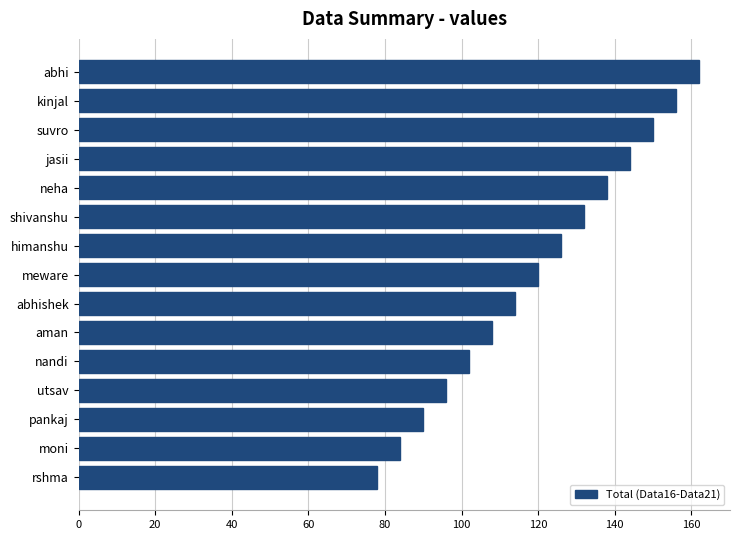

Rank the categories by value from lowest to highest.

rshma, moni, pankaj, utsav, nandi, aman, abhishek, meware, himanshu, shivanshu, neha, jasii, suvro, kinjal, abhi